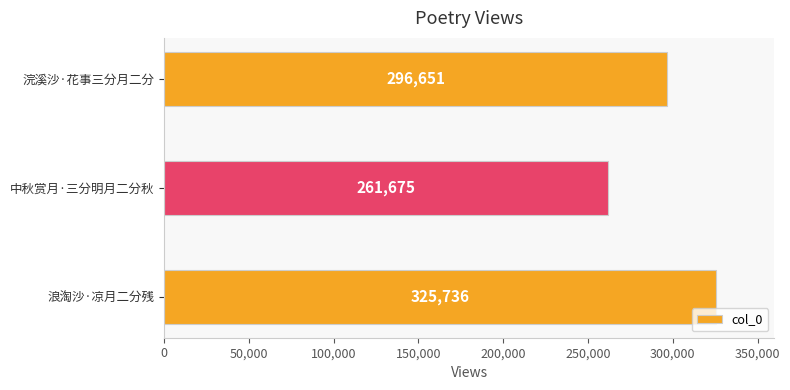

How many values are between 261675 and 325736?

3